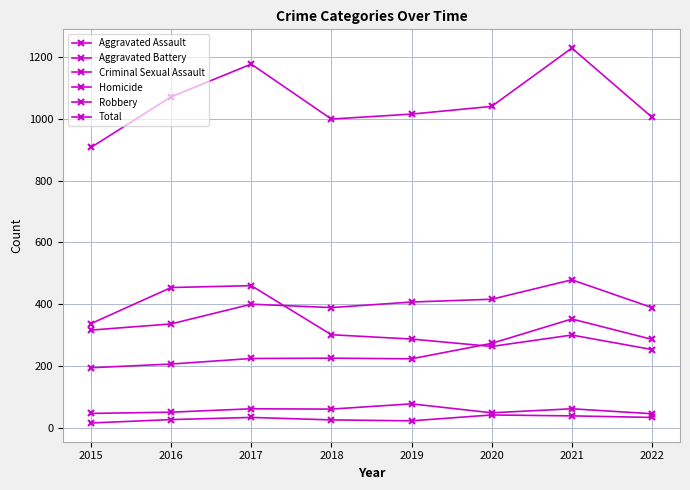

At which category is the sum across all series the highest?

2021